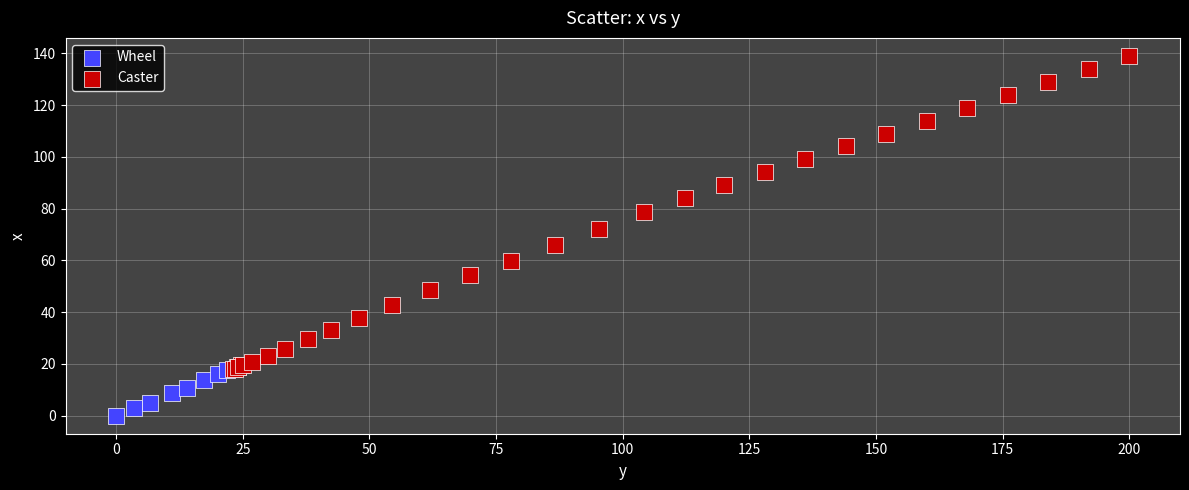

Which series has the largest Y range (max minus min)?

Caster